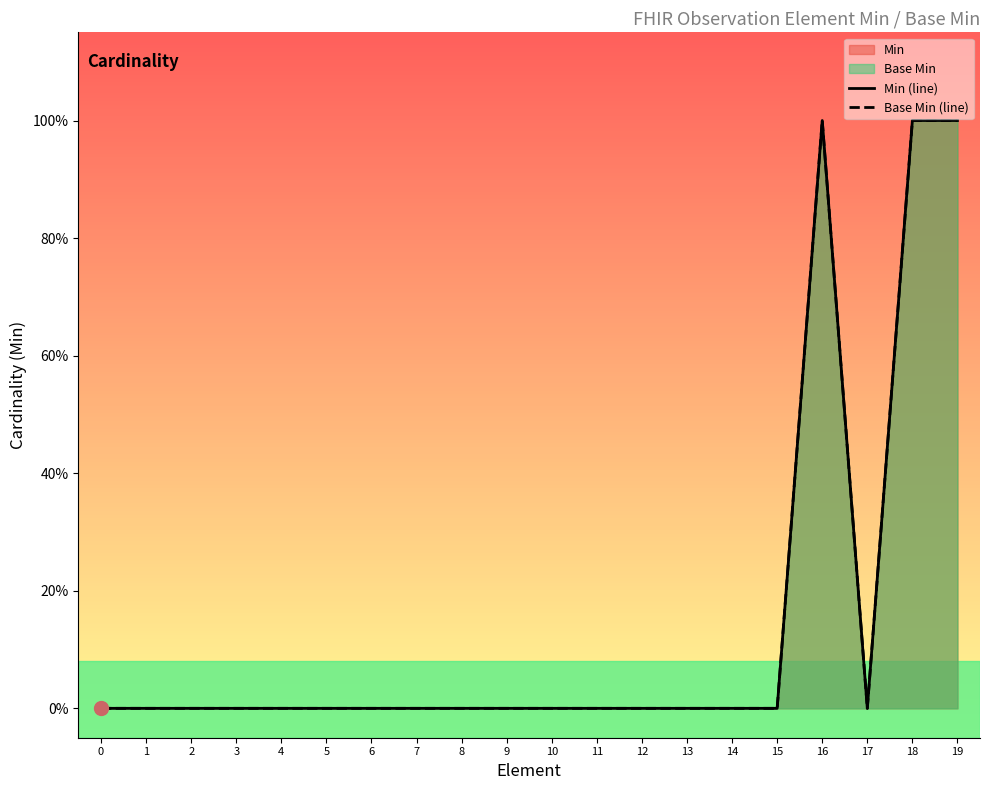

Which series has the largest total across all categories?

Min (line)